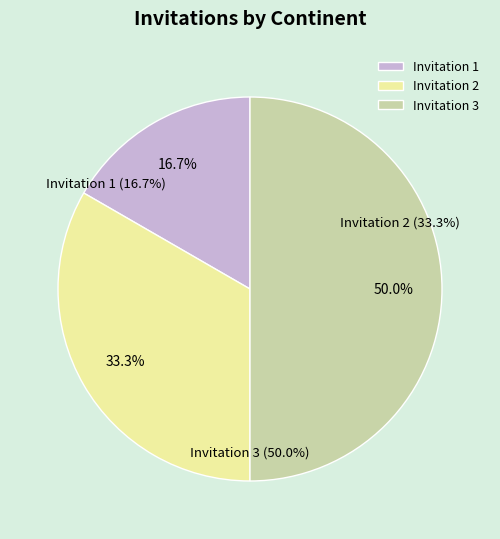

To the nearest percent, what is the combined percentage of Invitation 3 and Invitation 1?

67%